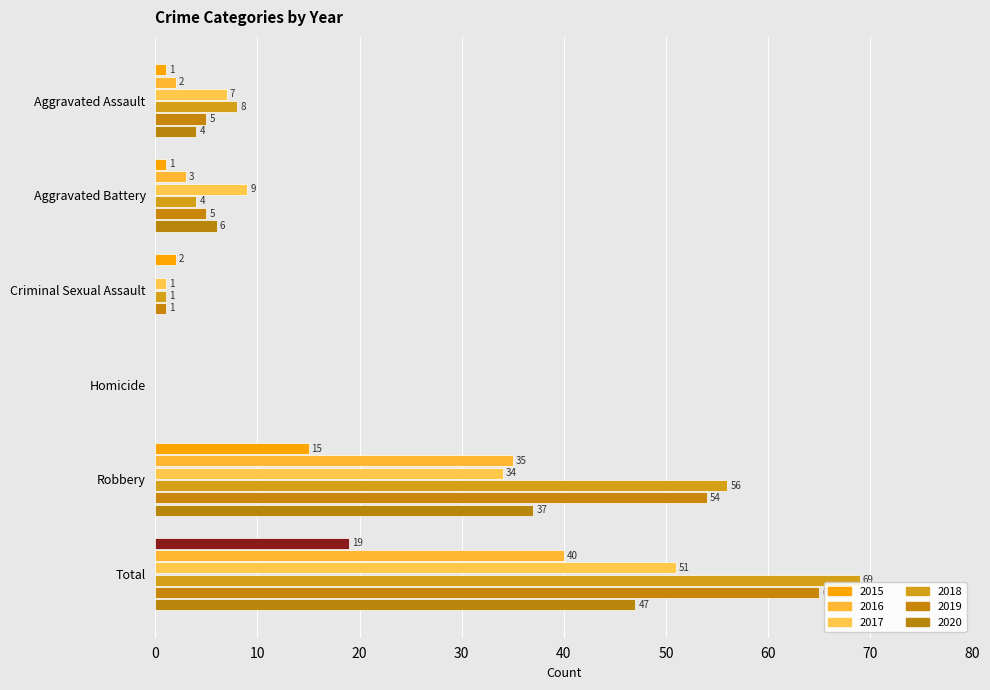

Rank the series at Robbery from highest to lowest value.

2018, 2019, 2020, 2016, 2017, 2015